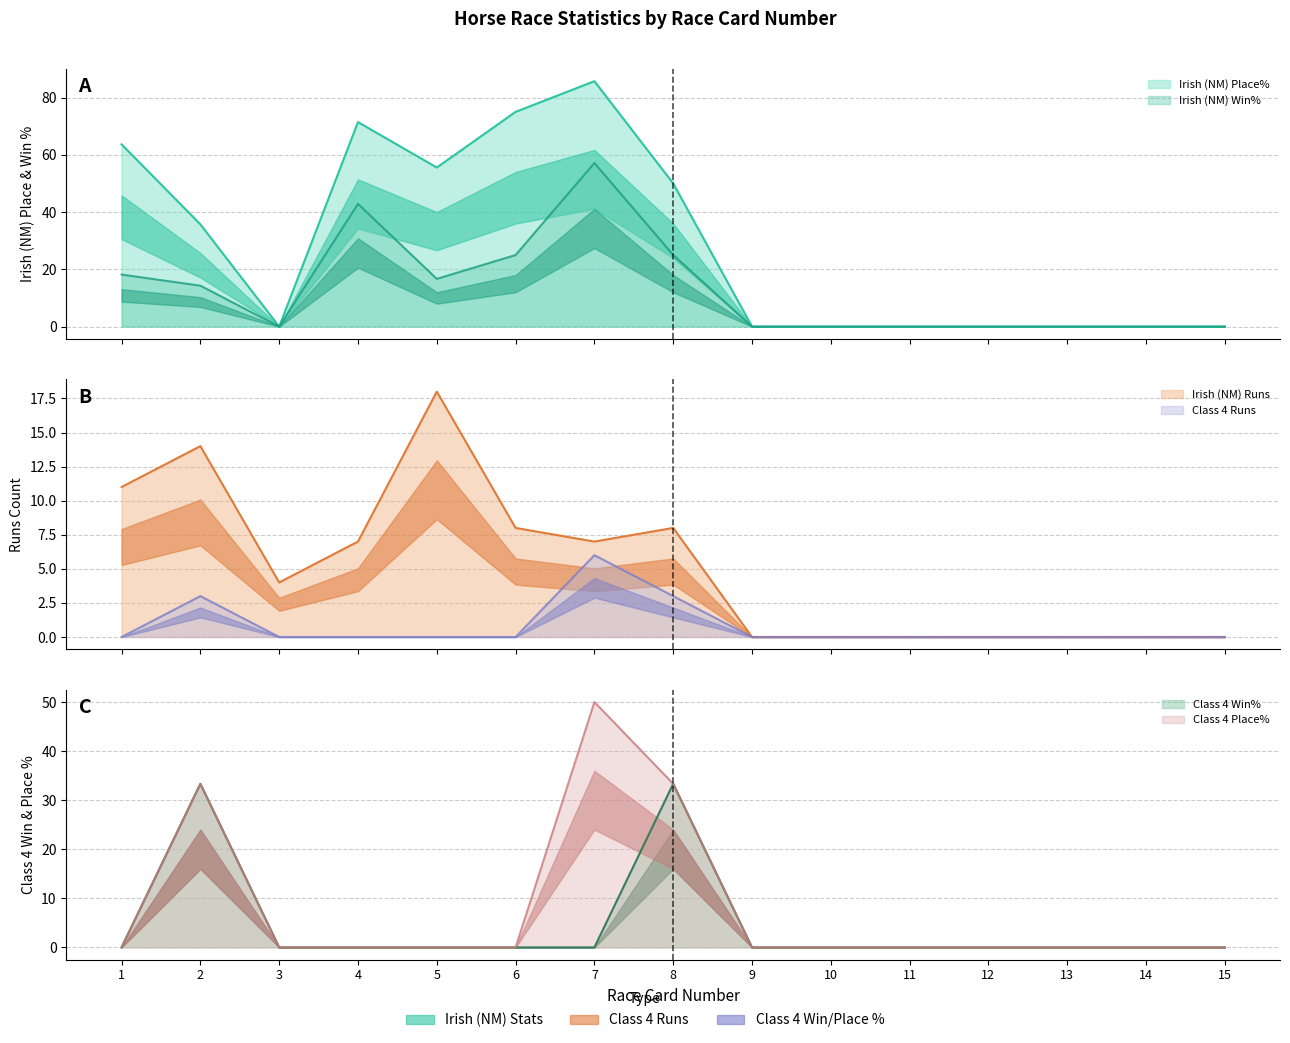

True or false: Class 4 Runs and Irish (NM) Win% intersect in this chart.

False